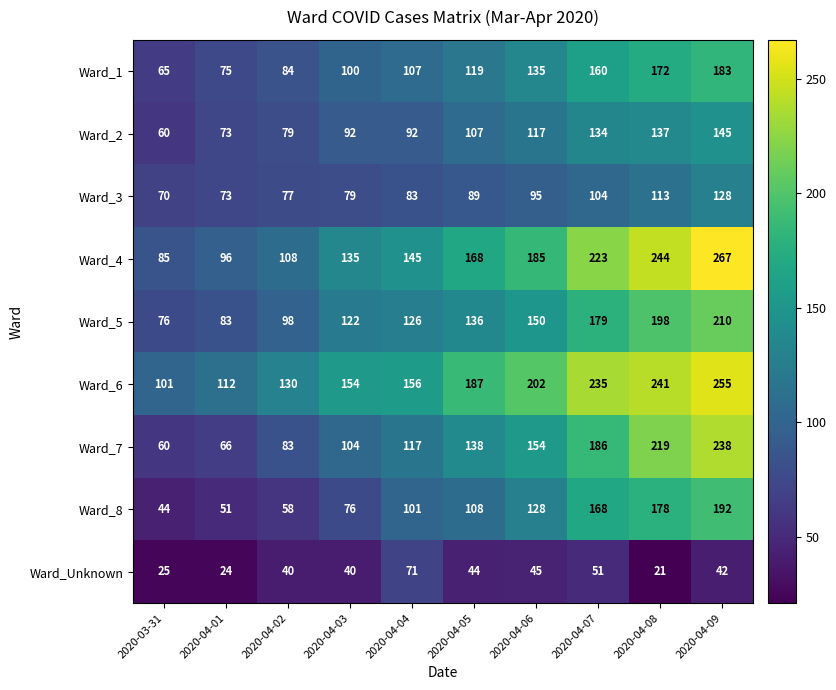

Is it true that Ward_5 equals 83 at 2020-04-01?

True